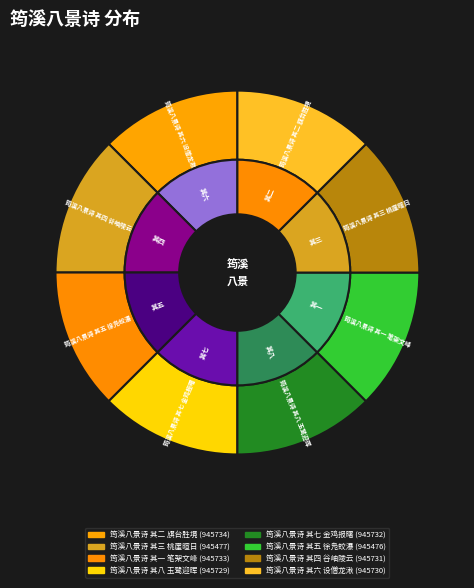

Count the number of slices in the pie.

8